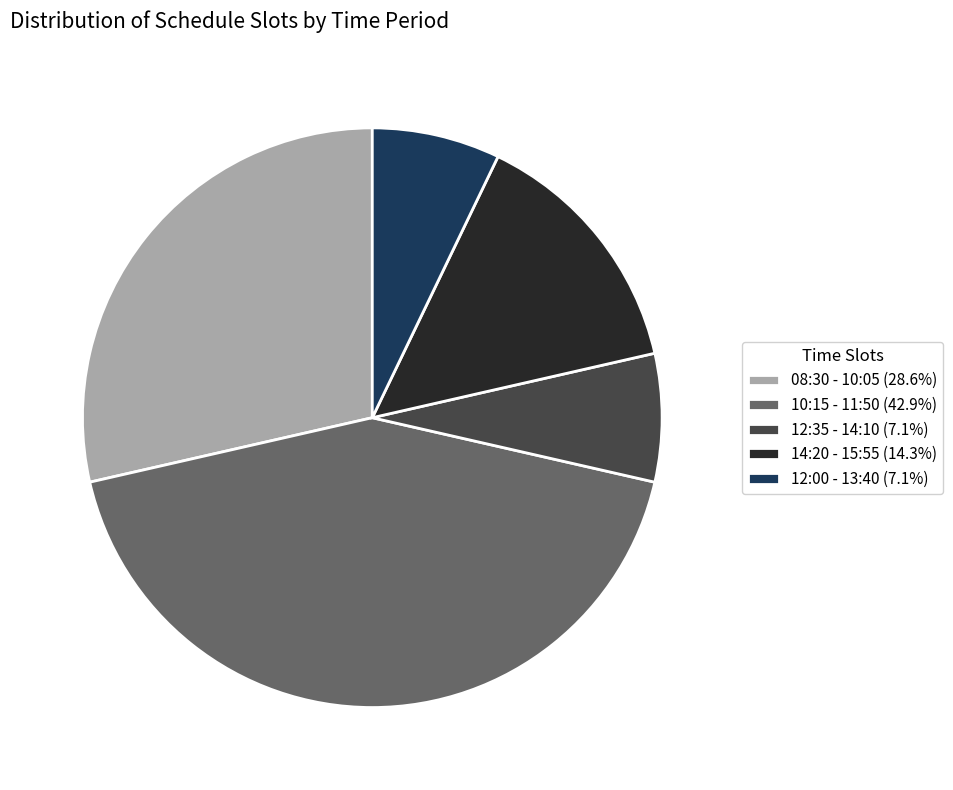

What is the ratio of the value at 12:35 - 14:10 (7.1%) to the value at 12:00 - 13:40 (7.1%)?

1.0